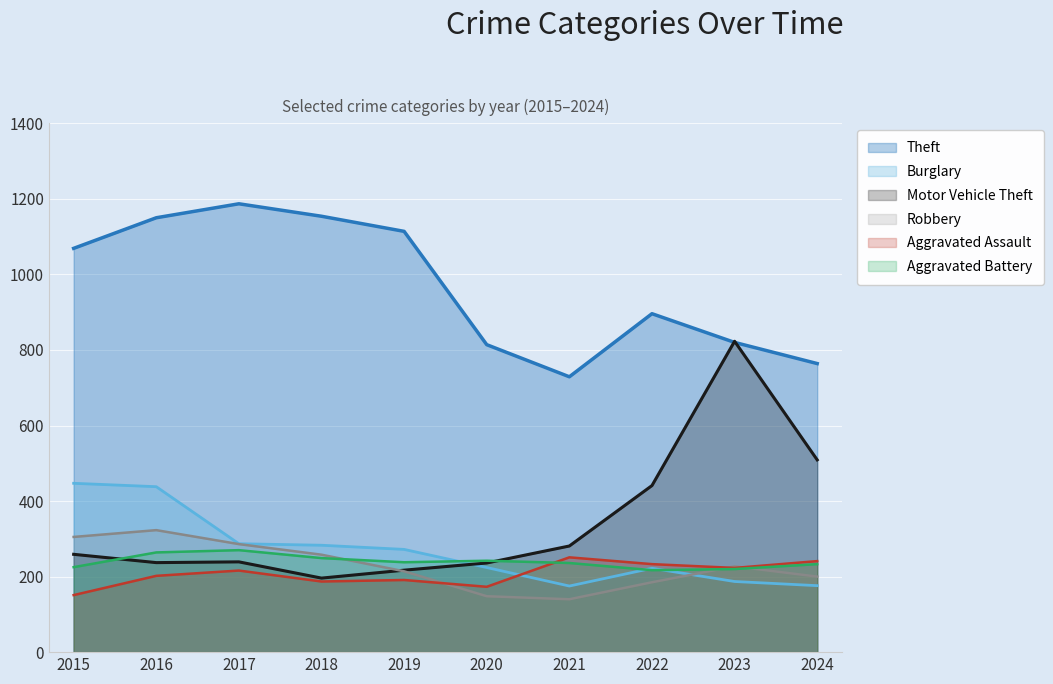

The Aggravated Assault series shows 223 at 2023. True or false?

True